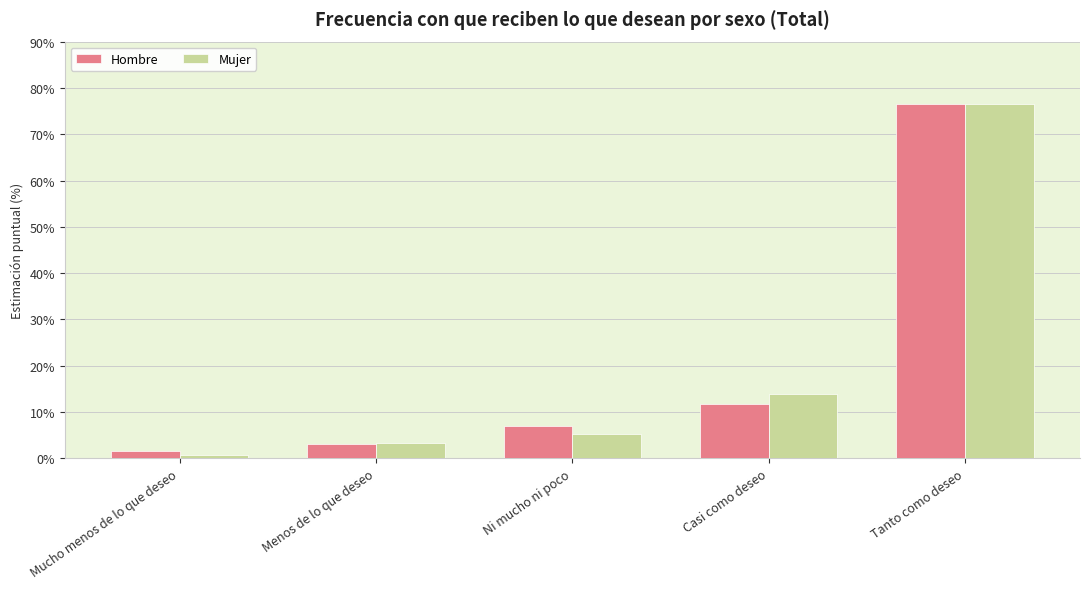

True or false: Mujer has a value of 8.5 at Ni mucho ni poco.

False